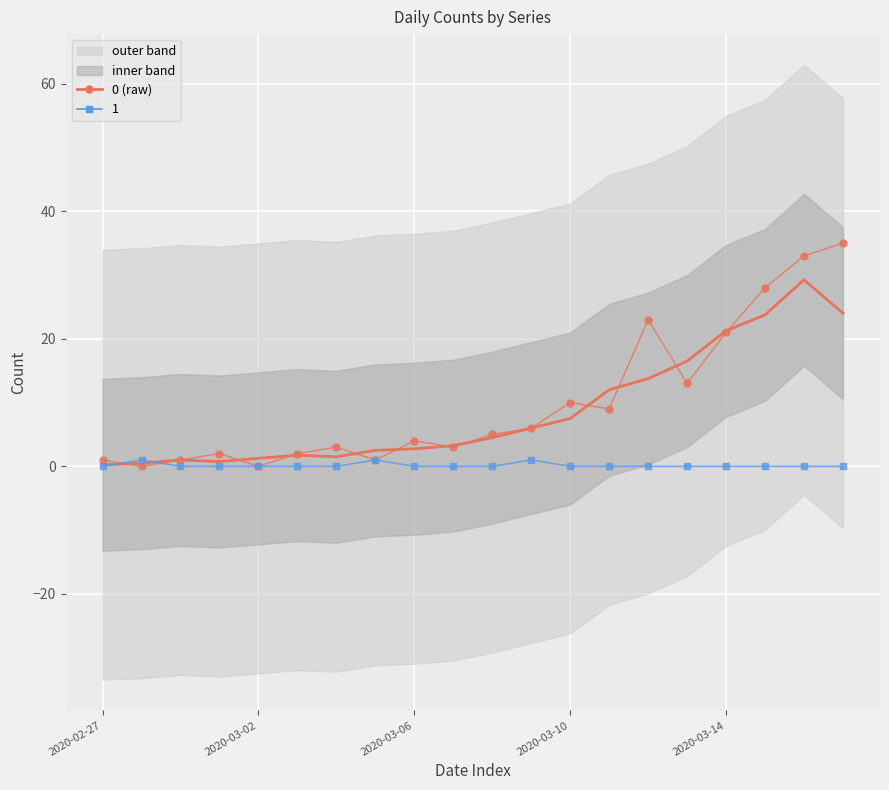

Read the value at 9.

3.2